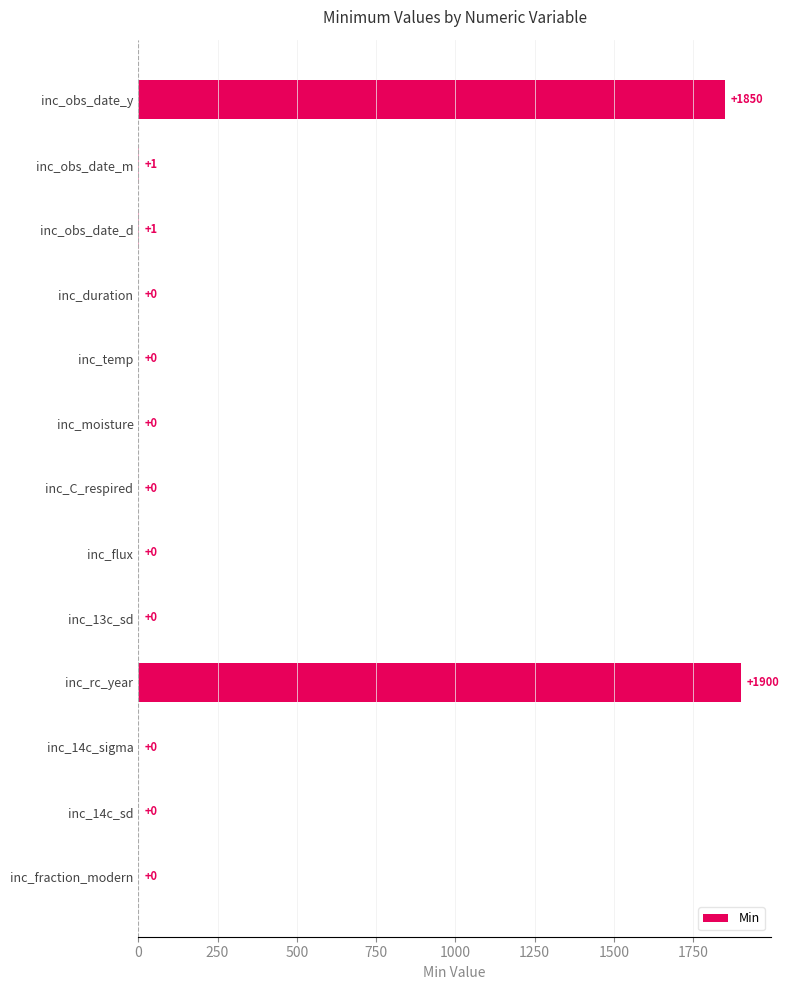

Reading top to bottom, what are all the values shown in this chart?

inc_obs_date_y=1850	inc_obs_date_m=1	inc_obs_date_d=1	inc_duration=0	inc_temp=0	inc_moisture=0	inc_C_respired=0	inc_flux=0	inc_13c_sd=0	inc_rc_year=1900	inc_14c_sigma=0	inc_14c_sd=0	inc_fraction_modern=0